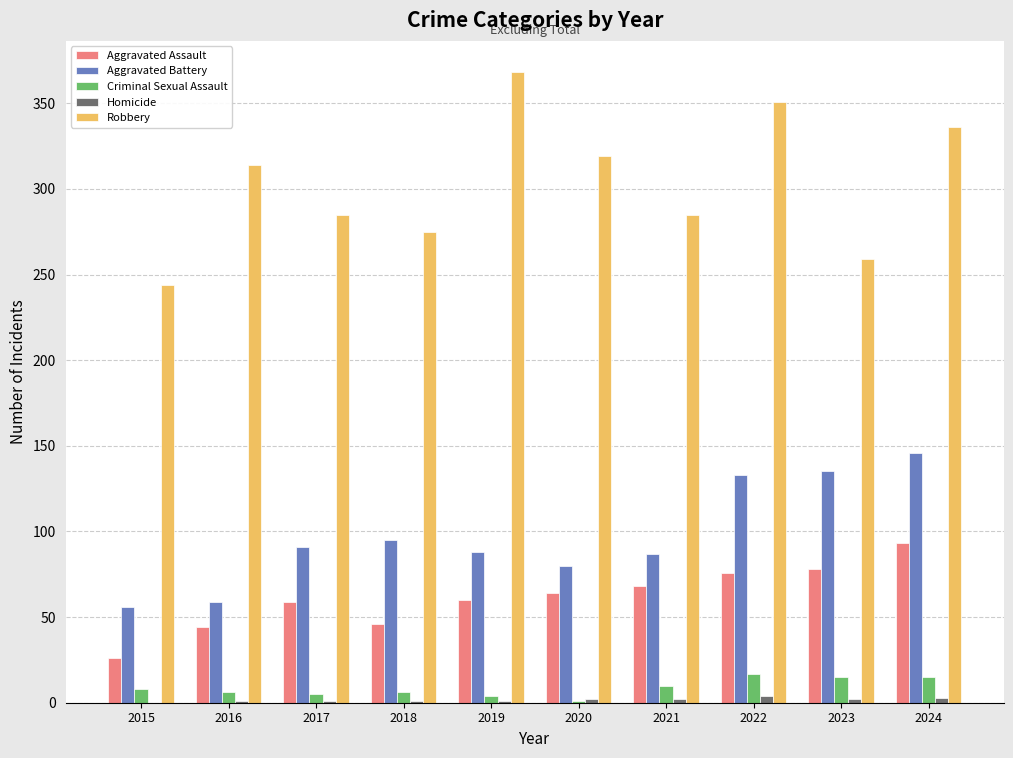

Is it true that Robbery equals 368 at 2019?

True